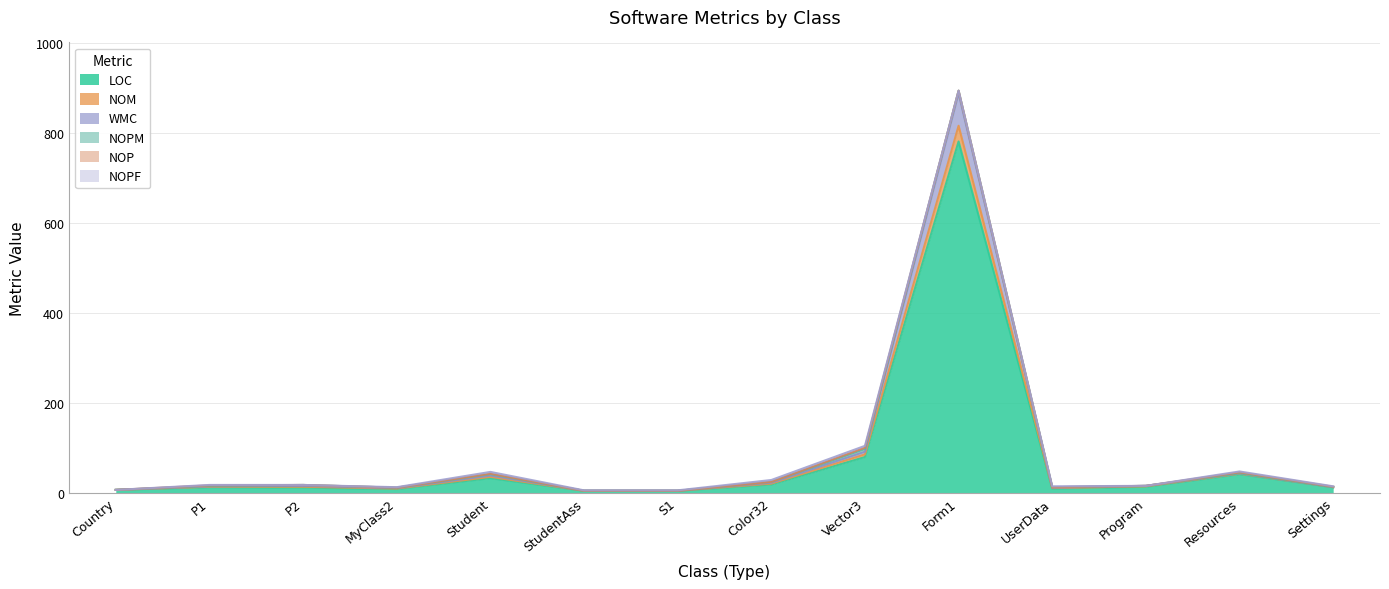

The LOC series shows 9 at UserData. True or false?

True